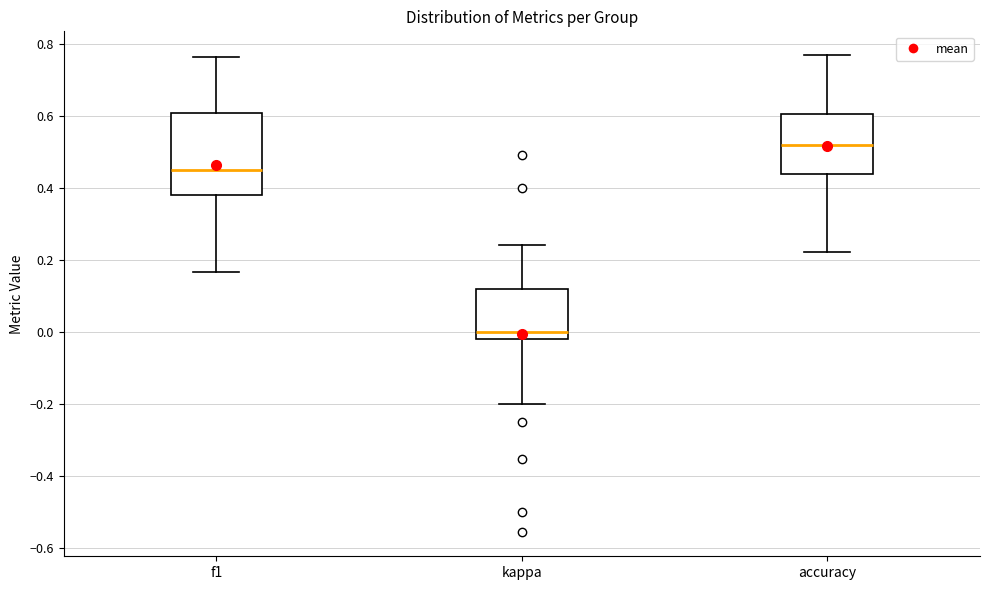

Which box's median line is the lowest?

kappa